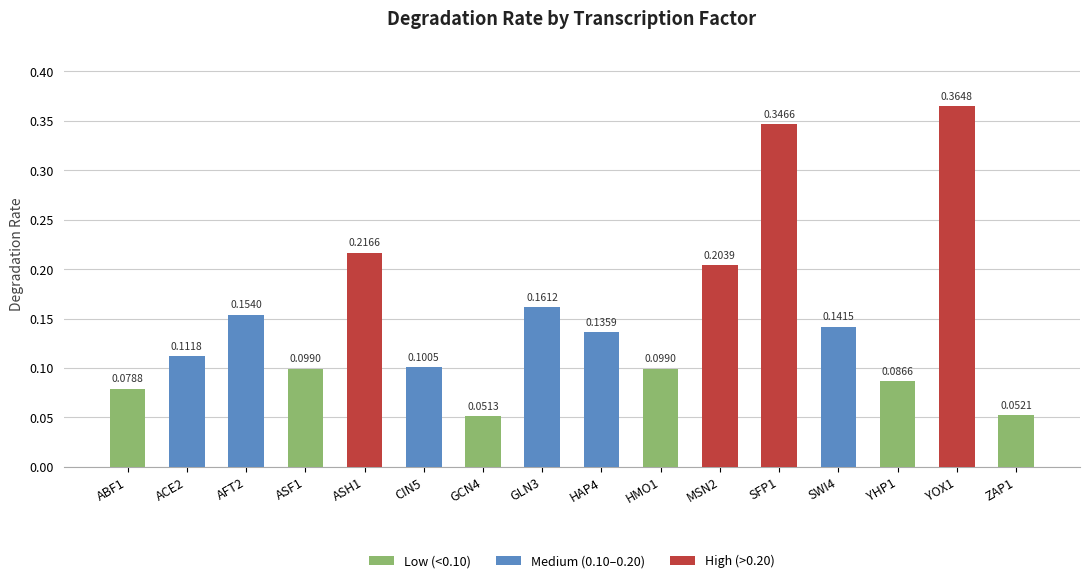

What is the change in value from ABF1 to AFT2?

+0.1